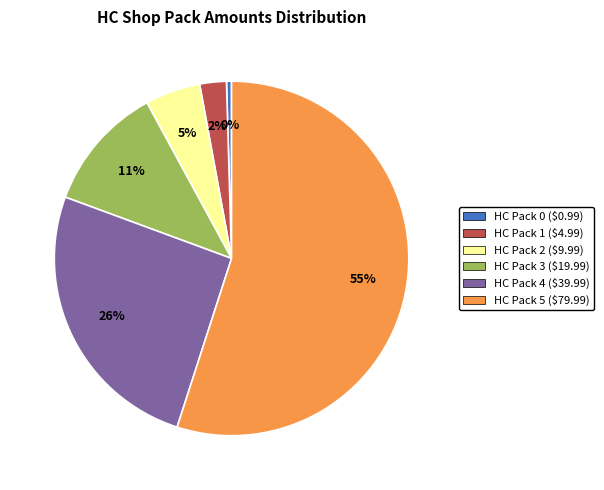

What is the largest slice in the pie chart?

HC Pack 5 ($79.99)